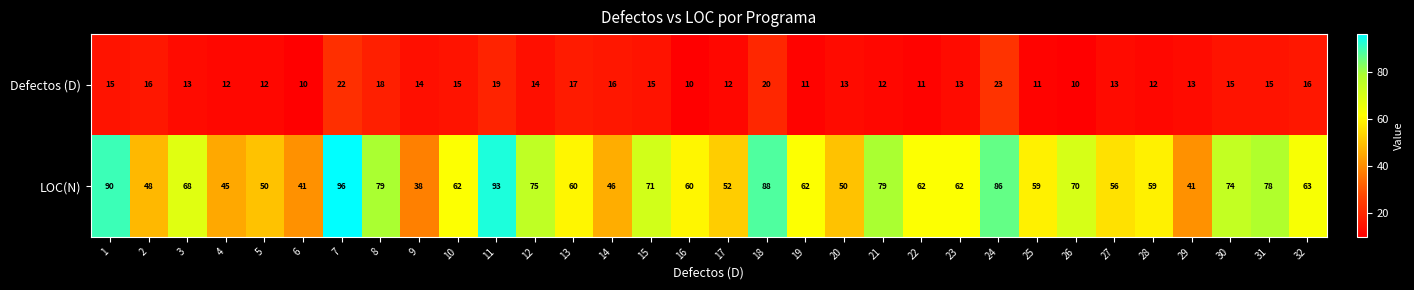

How many distinct data groups are displayed?

2